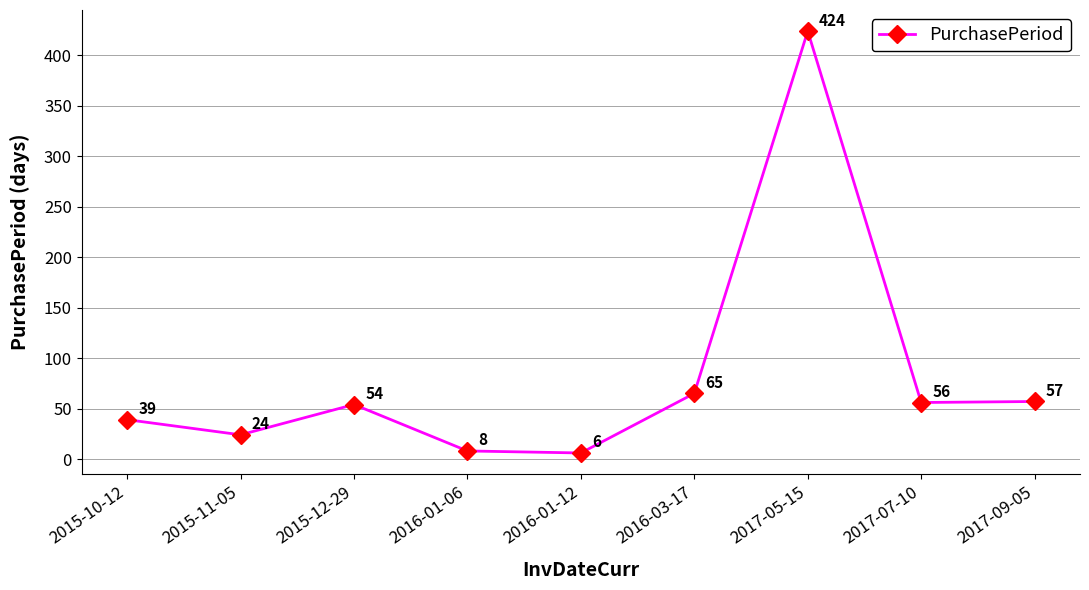

What position from the right is 2016-01-12?

5